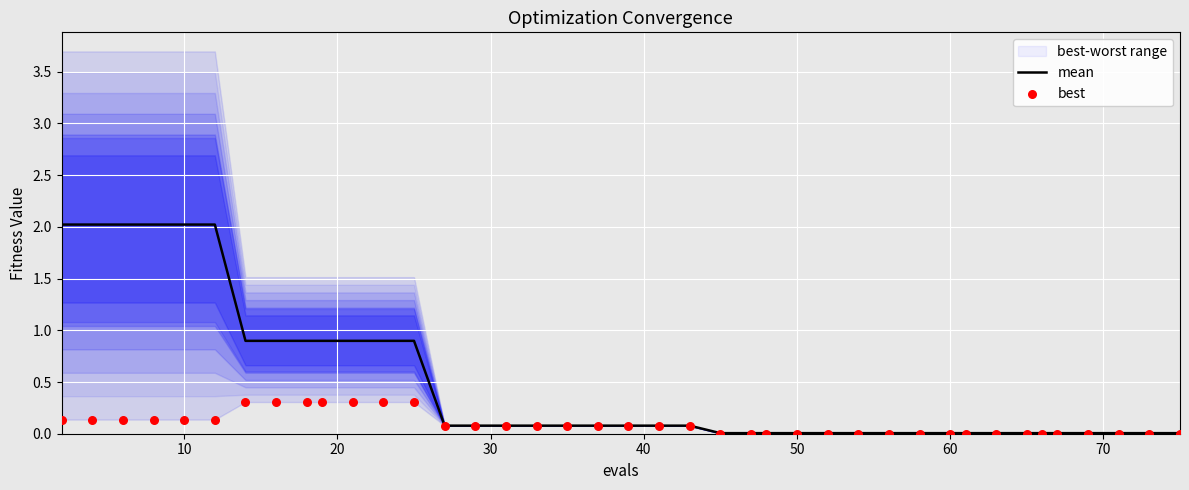

Which series contains the lowest Y value?

best